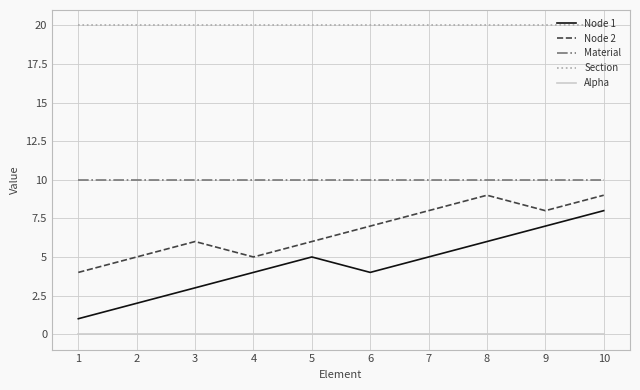

Is the value of Node 1 at 3 greater than the value of Node 2 at 9?

No